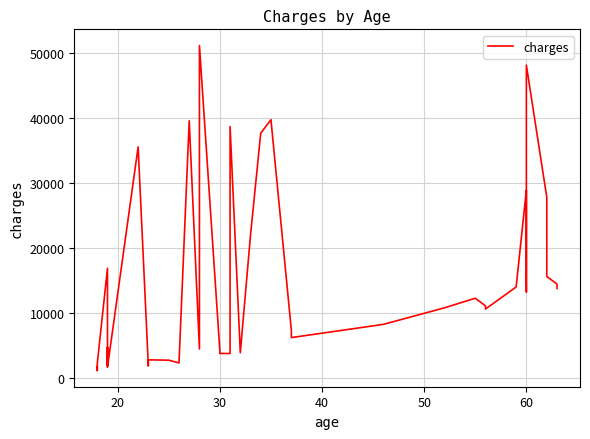

Reading left to right, transcribe all the data shown in this chart.

1725.6	1137.0	2198.2	16884.9	1837.2	4687.8	1625.4	35585.6	1826.8	2395.2	2775.2	2721.3	2302.3	39611.8	4449.5	51194.6	4149.7	3756.6	3756.6	38711.0	3866.9	21984.5	37701.9	39774.3	7281.5	6406.4	6203.9	8240.6	10797.3	12268.6	11090.7	10602.4	14001.1	28923.1	13228.8	48173.4	27808.7	15612.2	14451.8	13770.1